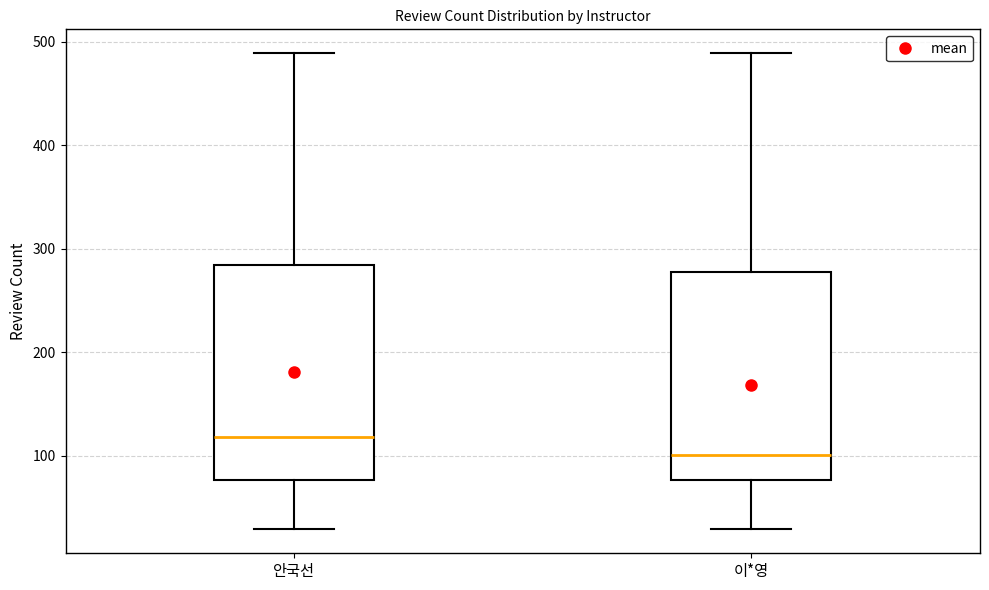

Reading left to right, read every box against the y-axis: the position of its median line, the range the box covers, and the ends of its whiskers. The values are not printed on the chart, so give them approximately, as read against the axis.

안국선: median 120, box 80 to 280, whiskers 30 to 490
이*영: median 100, box 80 to 280, whiskers 30 to 490